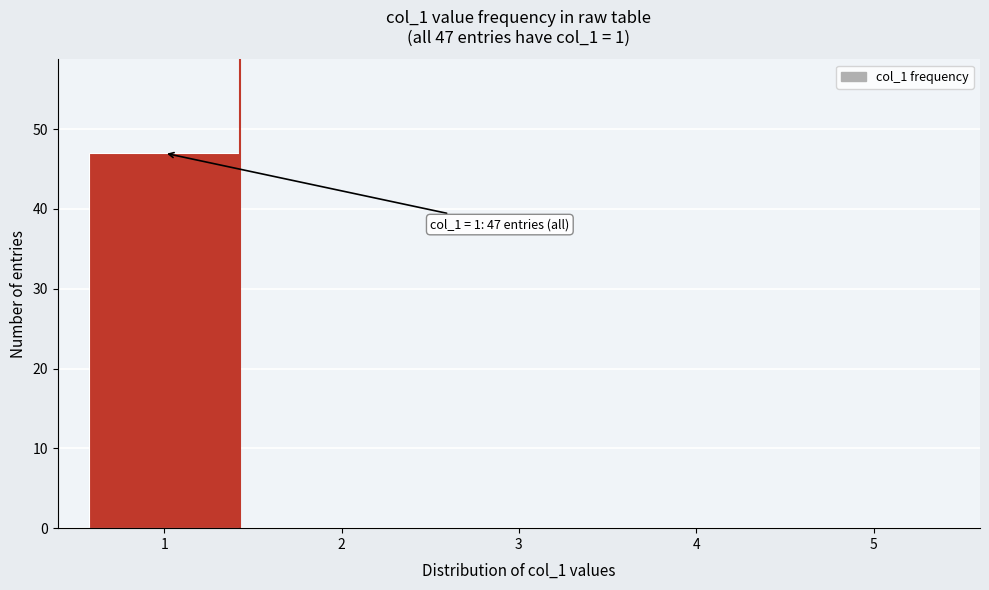

Reading left to right, what are all the values shown in this chart?

1=47	2=0	3=0	4=0	5=0